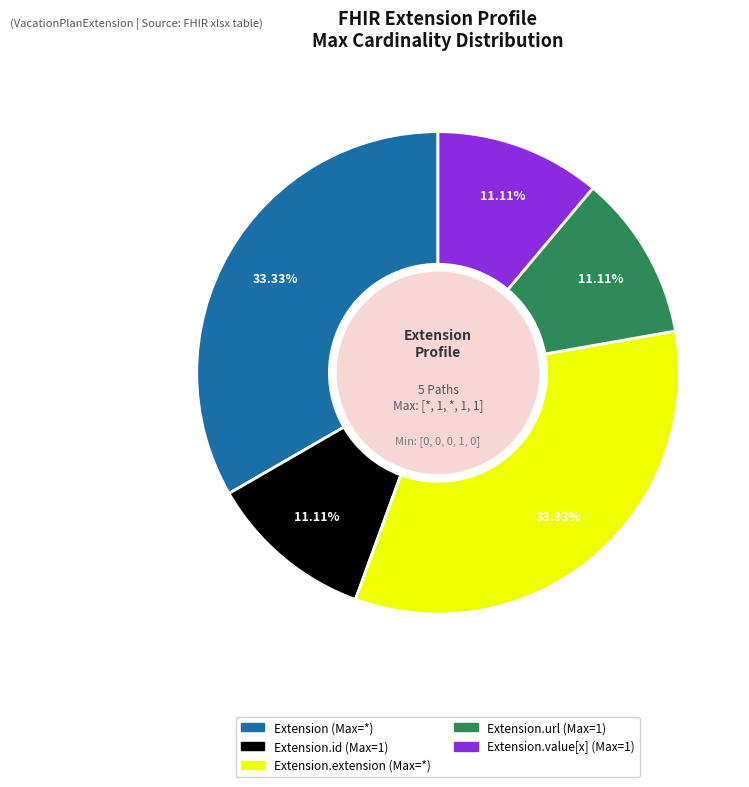

To the nearest percent, what is the difference between the largest and smallest slice percentages?

22%